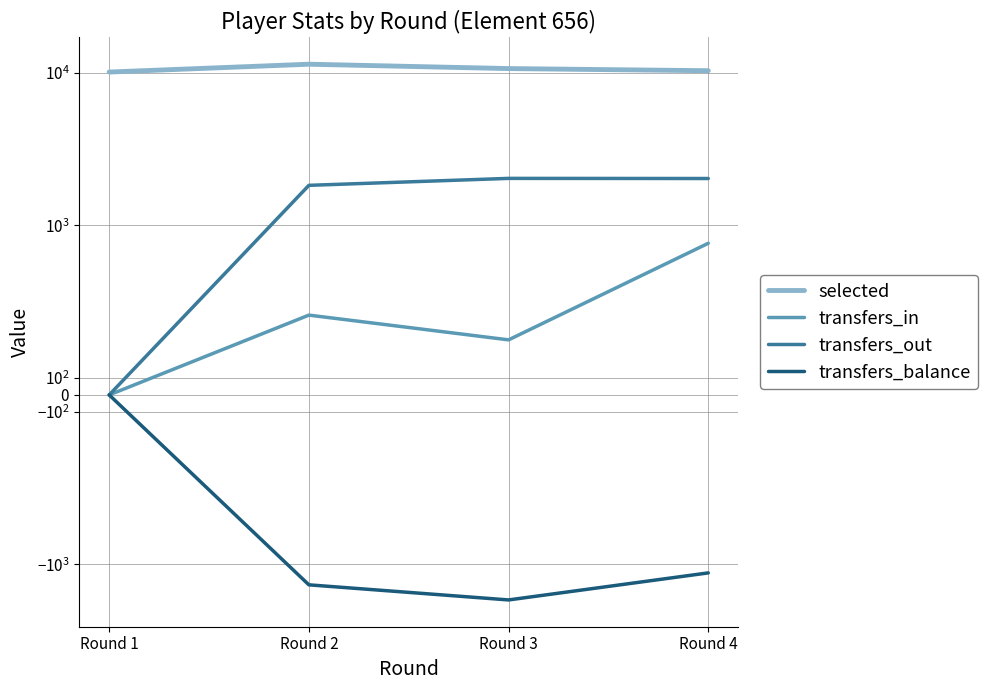

What is the value of the transfers_balance point at the 4th from the left?

-1138